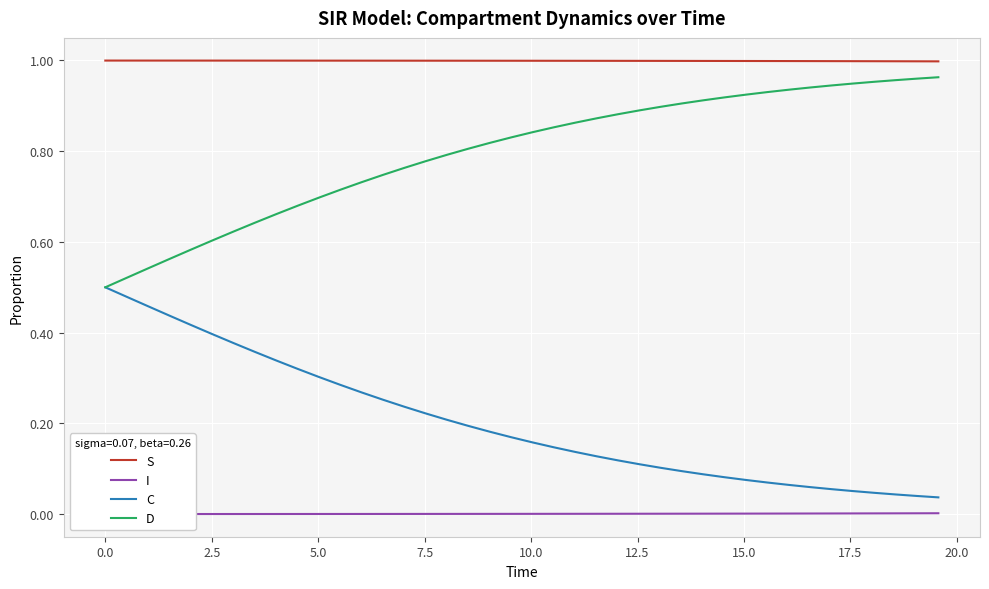

How many lines are shown in the chart?

4